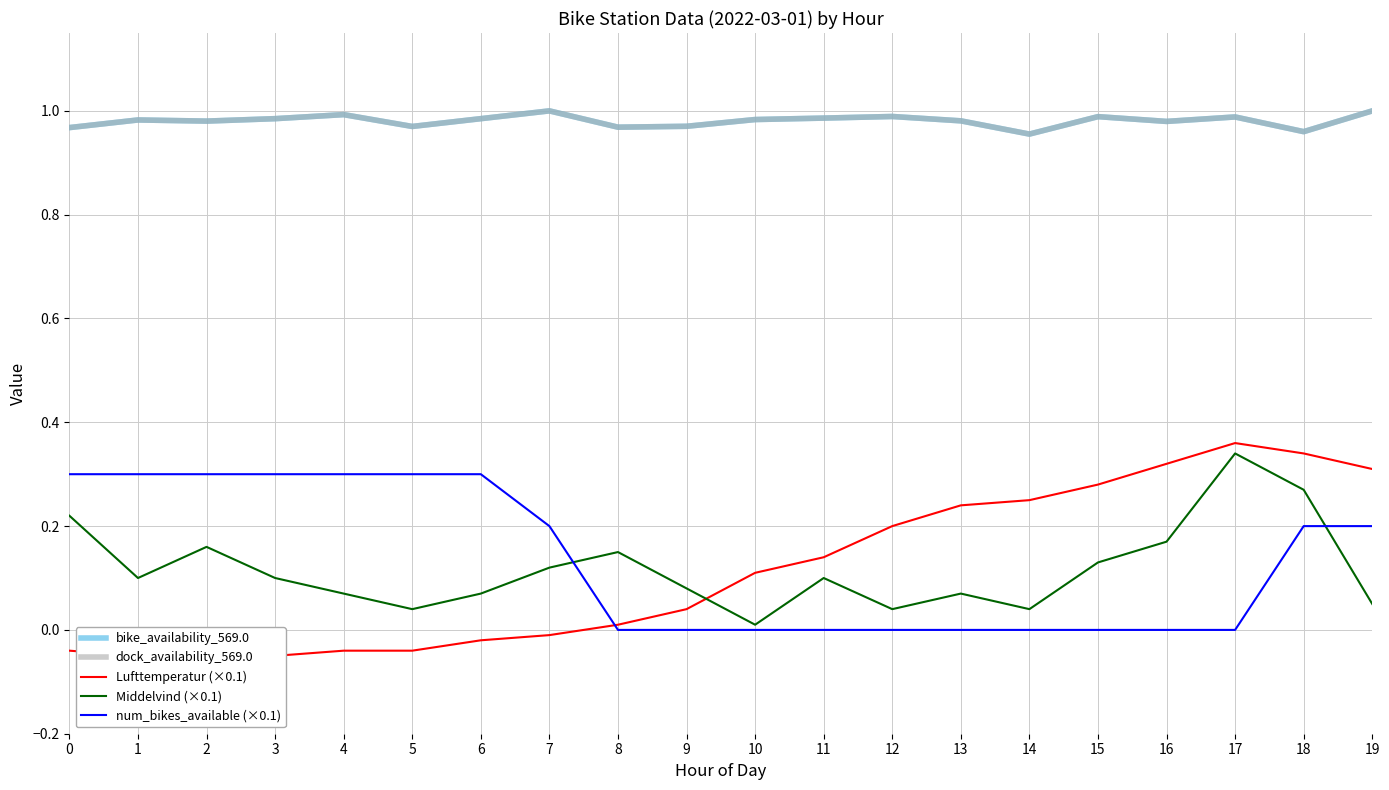

What is the total value across all series at 9?

2.1